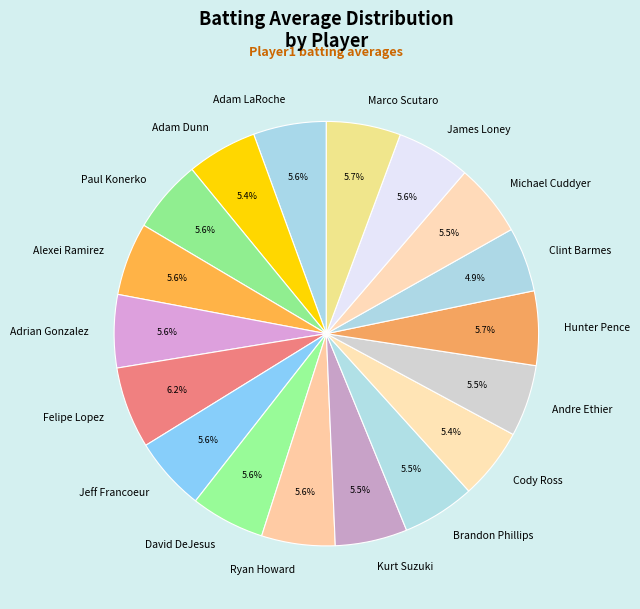

How many segments does this pie chart have?

18